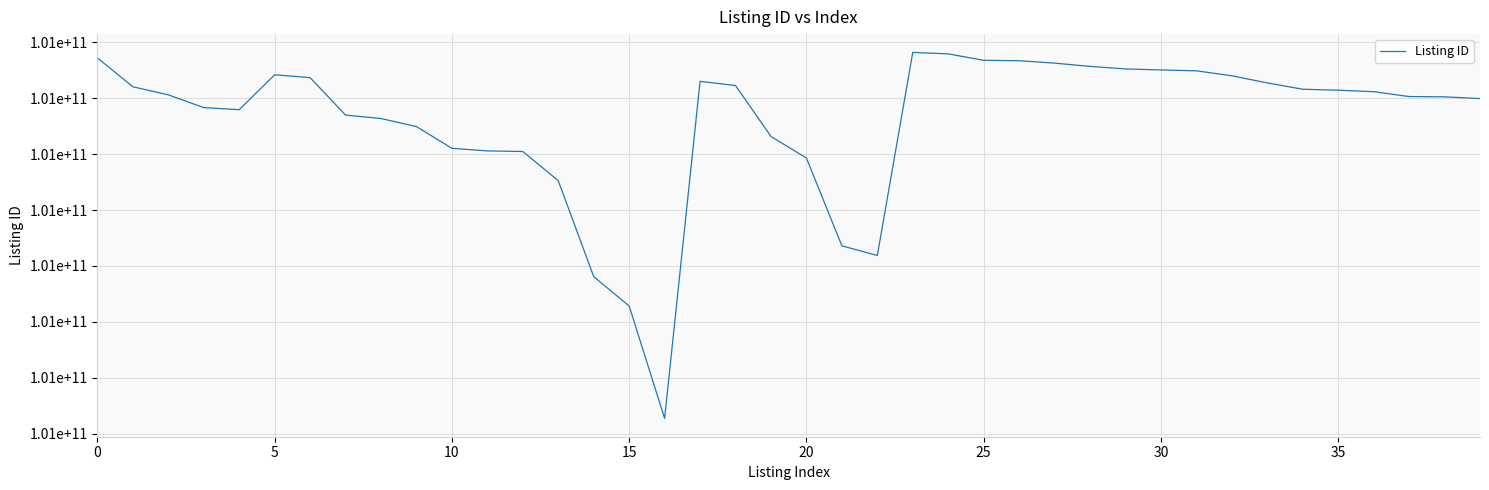

At which label is the value closest to 101122546443?

21